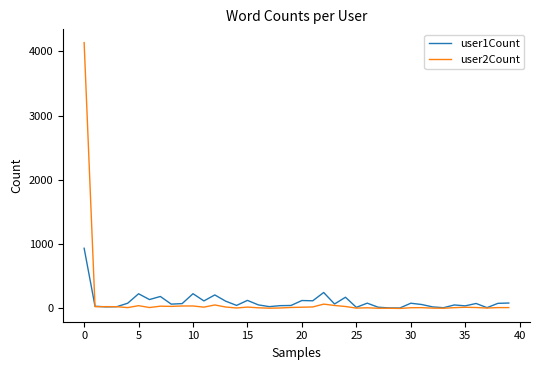

List the series in order of their peak value, lowest first.

user1Count, user2Count